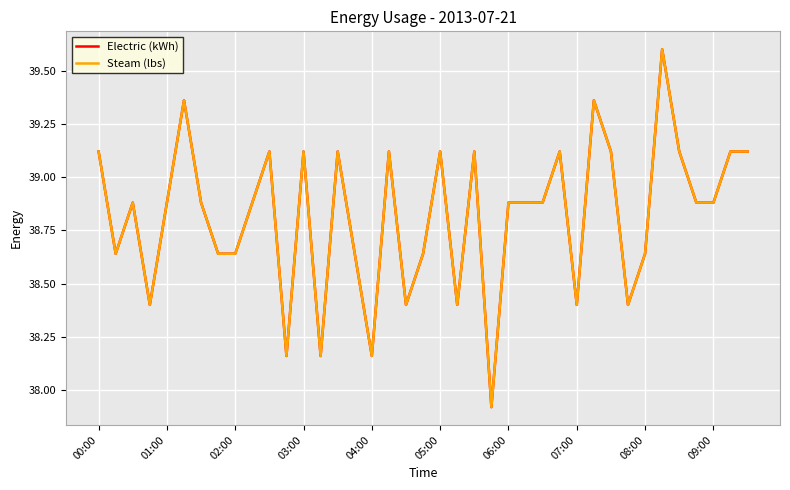

Does the chart have visible grid lines?

Yes